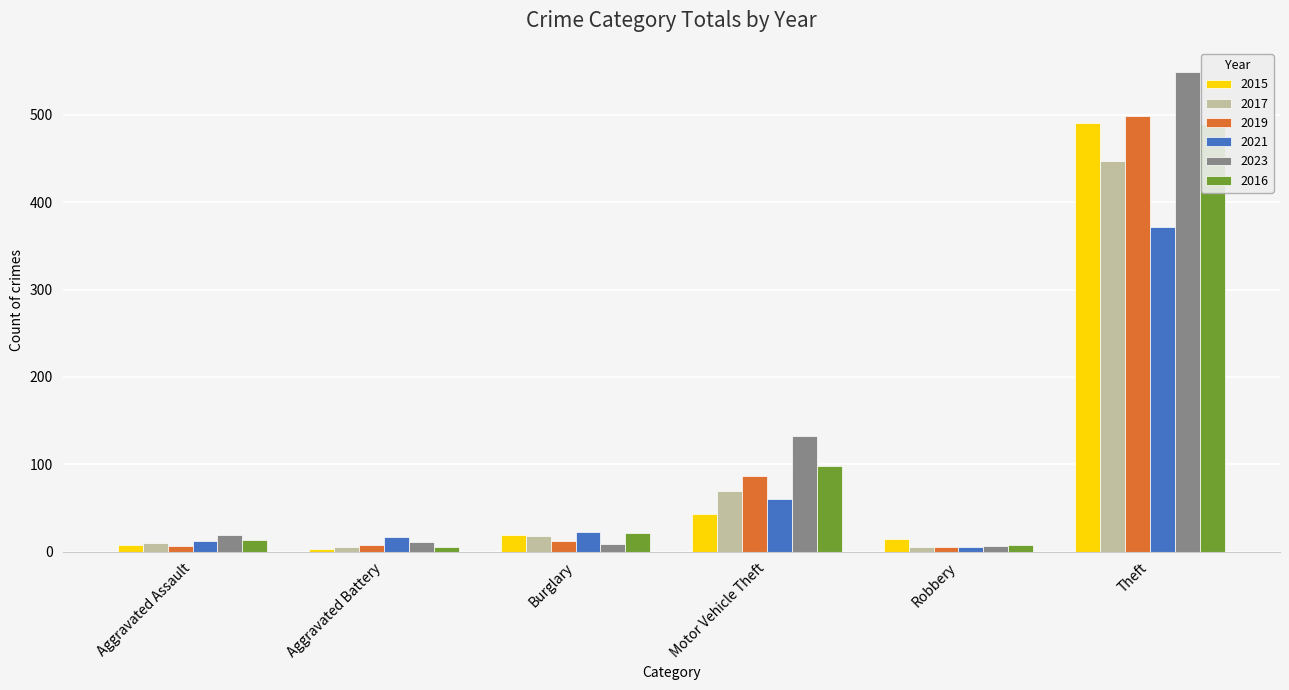

What is the average value of the 2017 series?

92